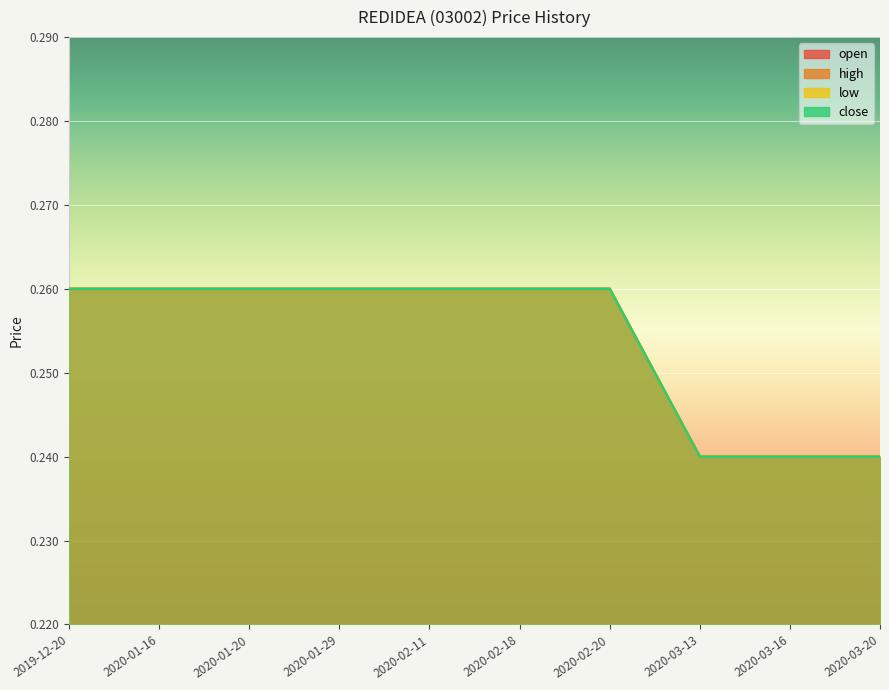

What is the total value across all series at 2019-12-20?

1.0